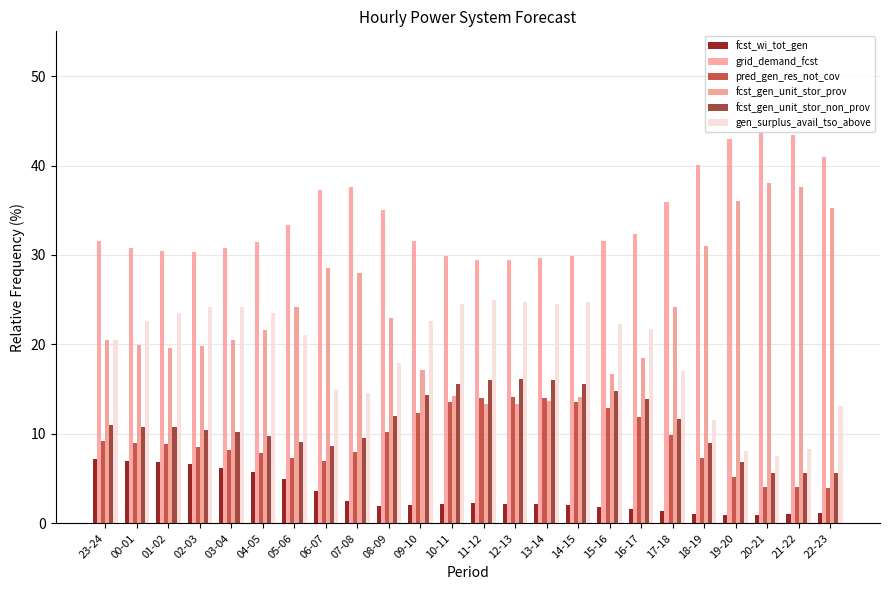

Which series changed the most between 02-03 and 17-18?

gen_surplus_avail_tso_above